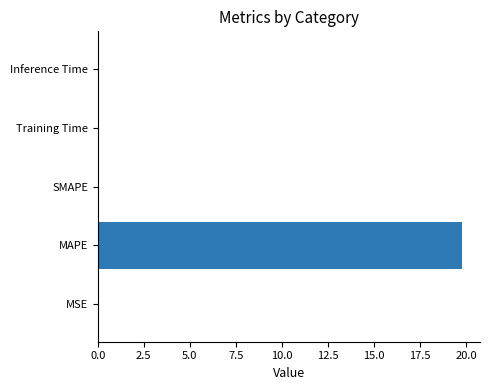

What is the sum of all values?

19.8